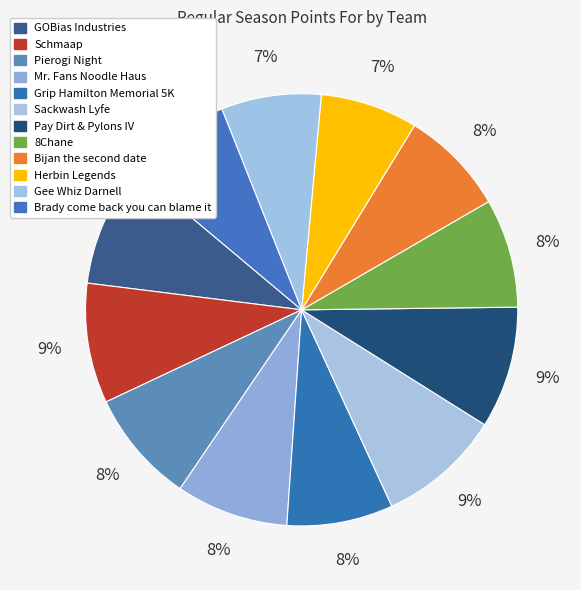

How many slices are in this pie chart?

12